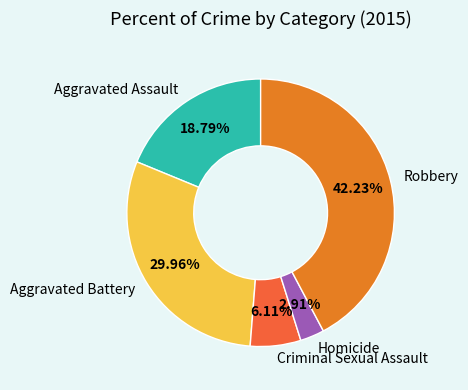

Between Aggravated Assault and Homicide, which is larger?

Aggravated Assault